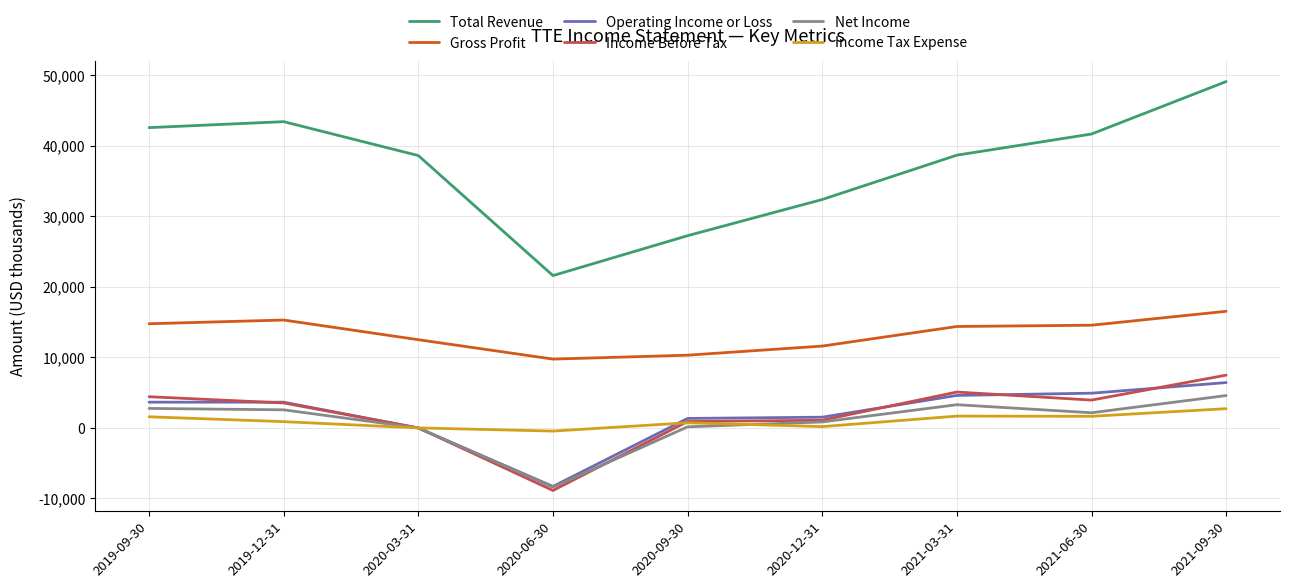

Which series changed the most between 2019-12-31 and 2020-03-31?

Total Revenue